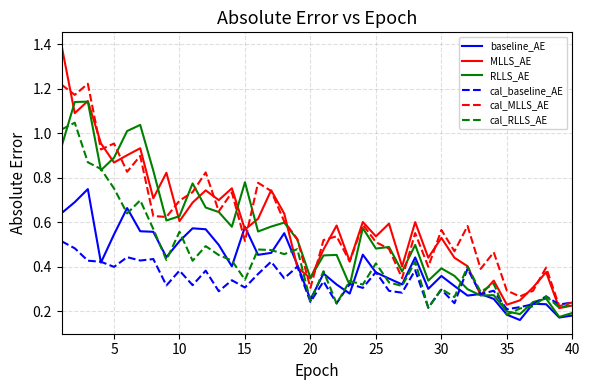

What is the maximum value for MLLS_AE?

1.4